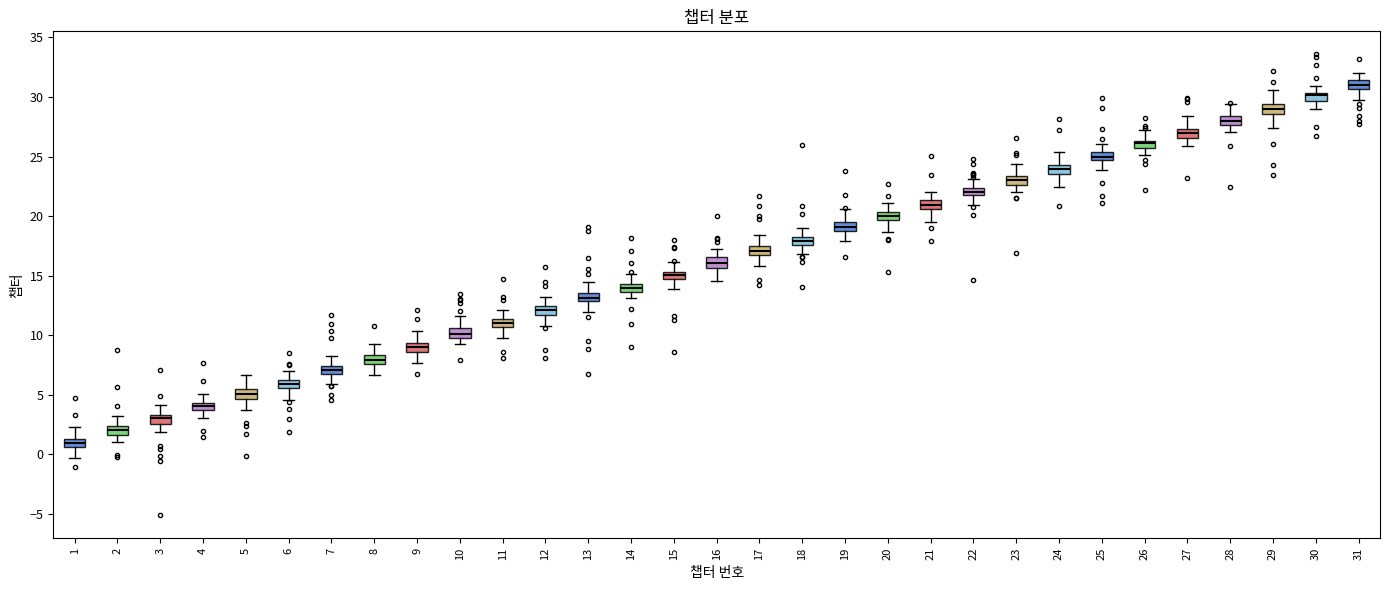

Where is the upper edge of the box at x = 2 on the y-axis? The values are not printed on the chart, so give them approximately, as read against the axis.

2.5